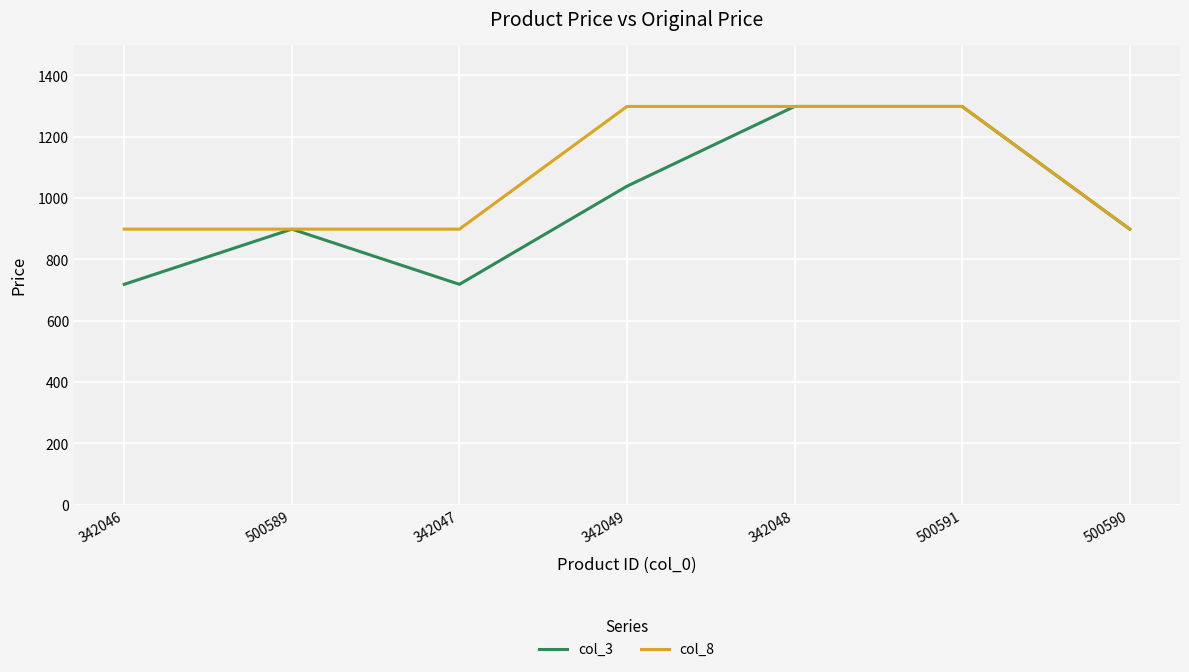

The value of col_8 at 342047 is 899. True or false?

True